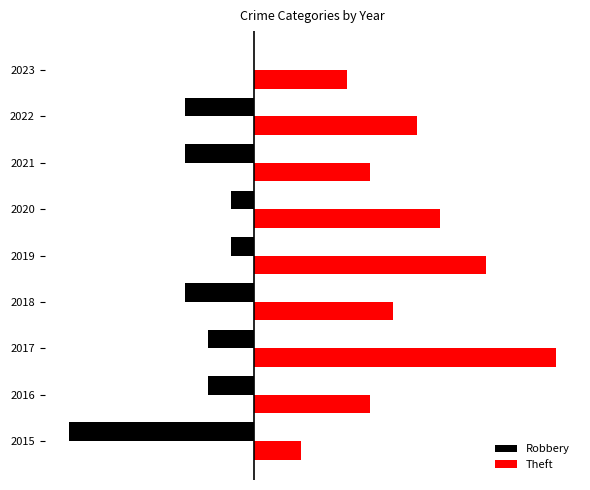

What are all the series names shown in the legend?

Robbery, Theft